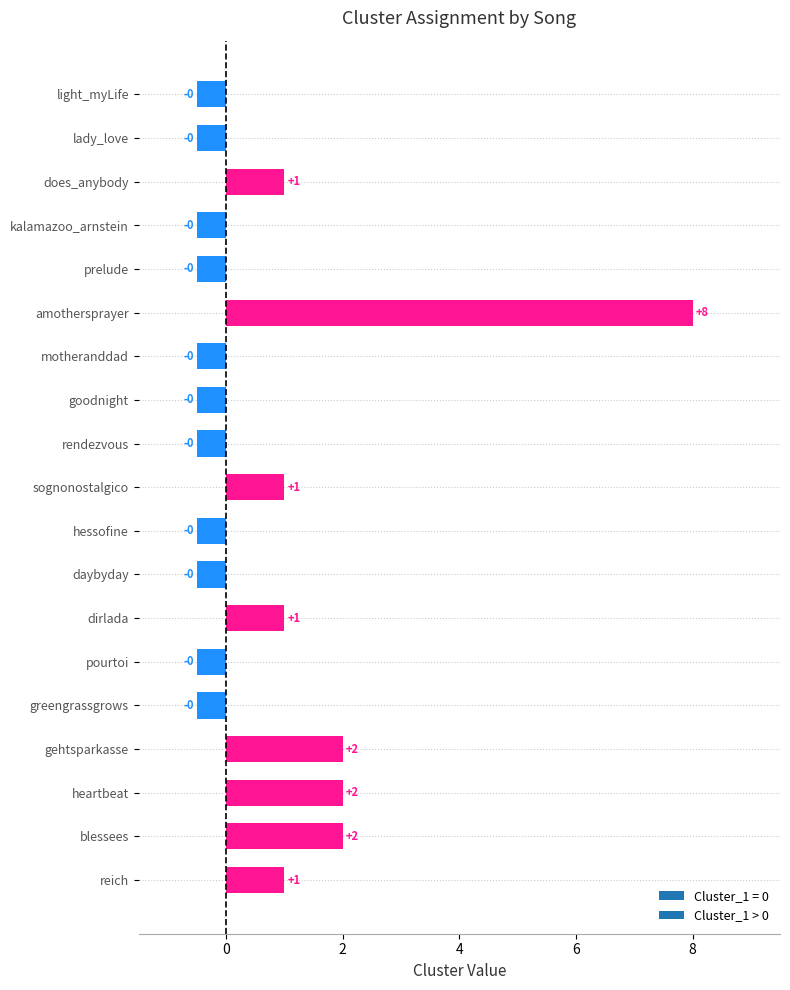

True or false: the data shows 2.0 at gehtsparkasse.

True